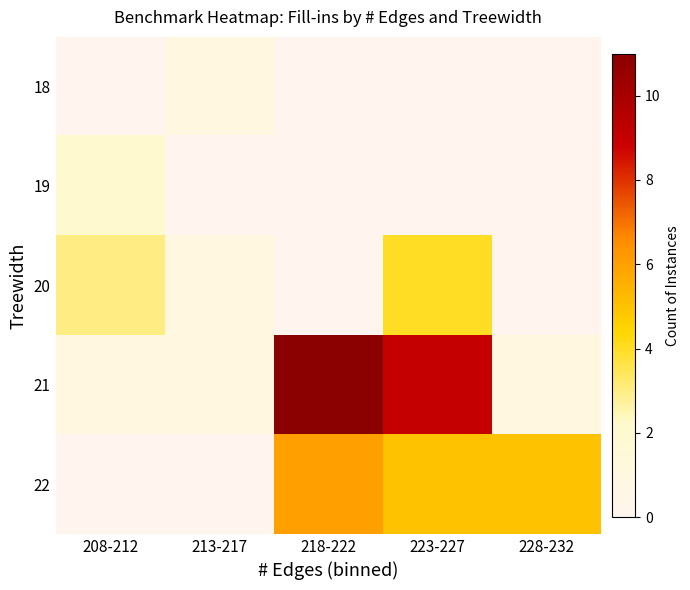

Which series has the largest total across all categories?

21